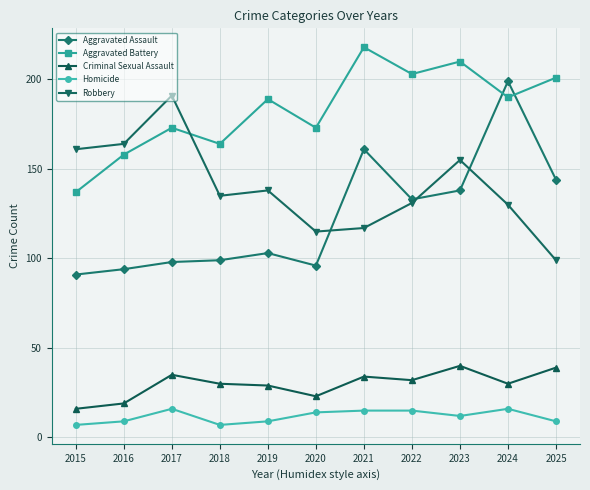

How many interior local peaks does the Aggravated Battery series have?

4